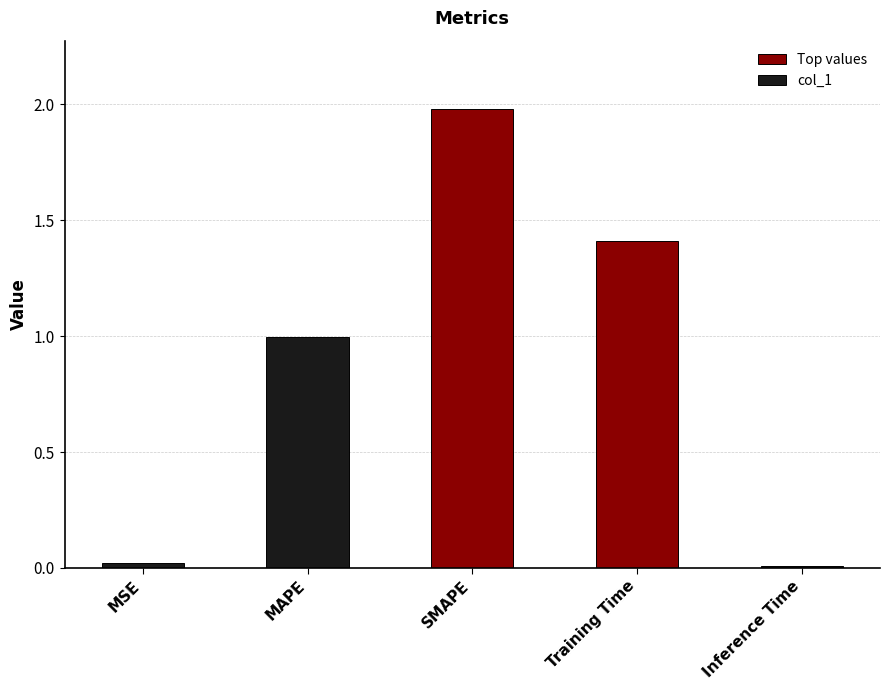

What is the average value?

0.9